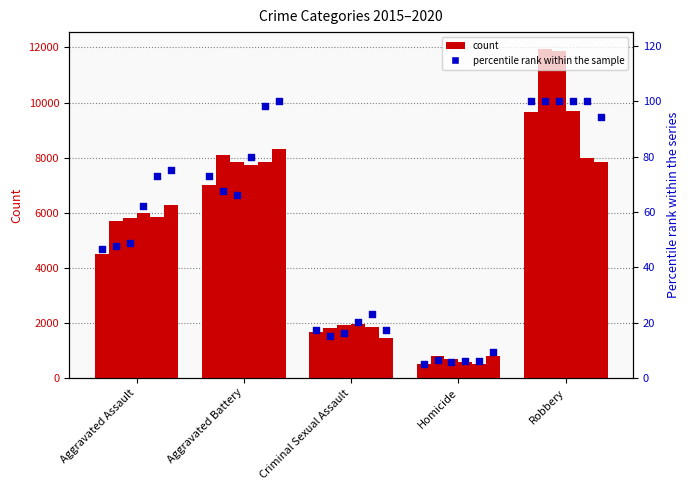

What is the ratio of the value at Aggravated Battery to the value at Criminal Sexual Assault?

4.2